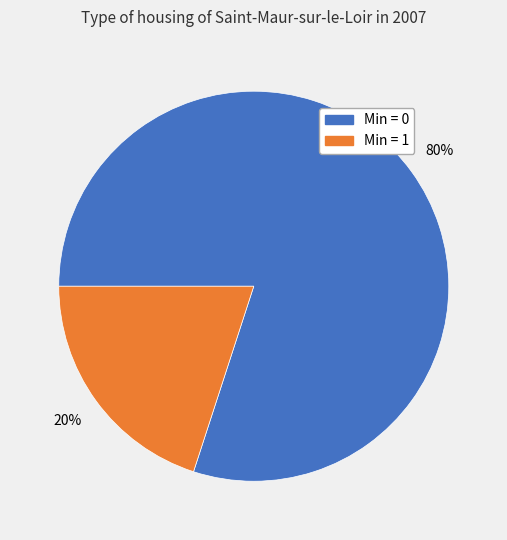

Does any single category account for the majority?

Yes